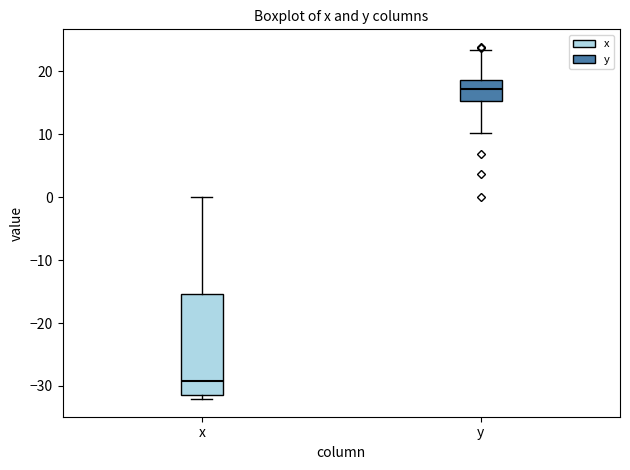

Which box is the tallest, from its lower edge to its upper edge?

x